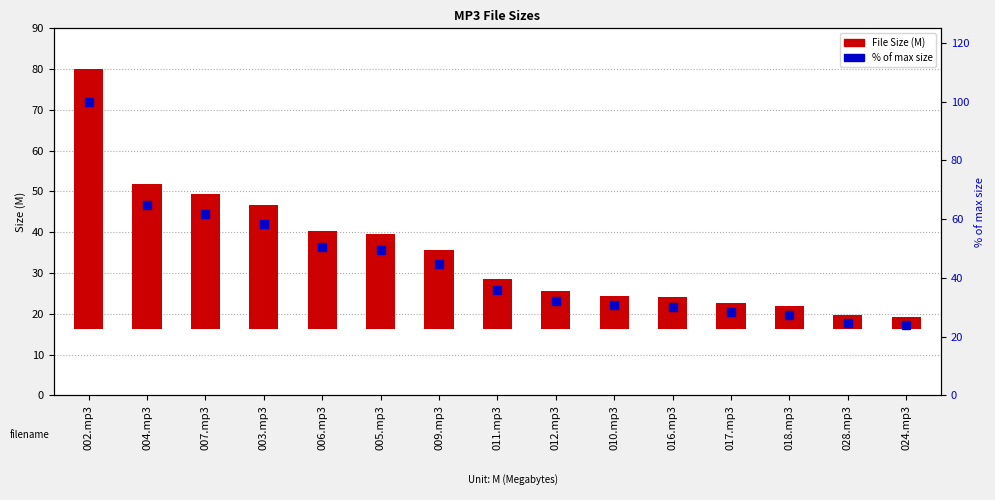

Which series contains the highest Y value?

% of max size